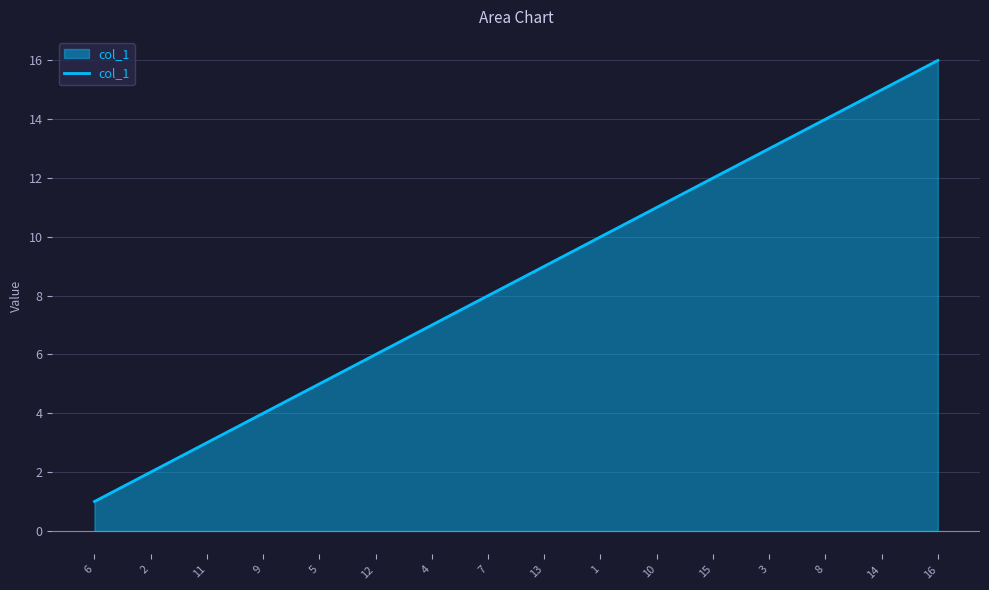

What is the difference between the second highest and minimum values?

14